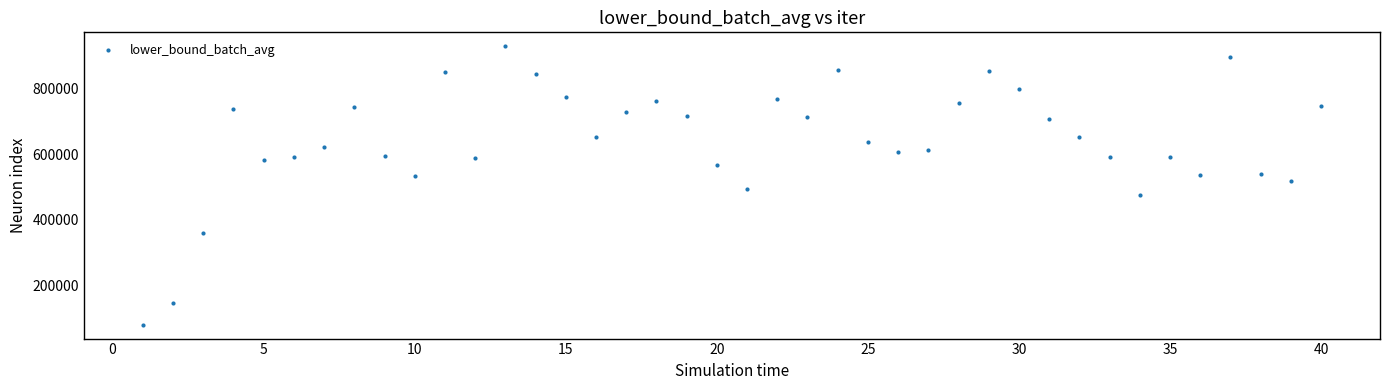

What is the range of Y values (max minus min)?

848522.1